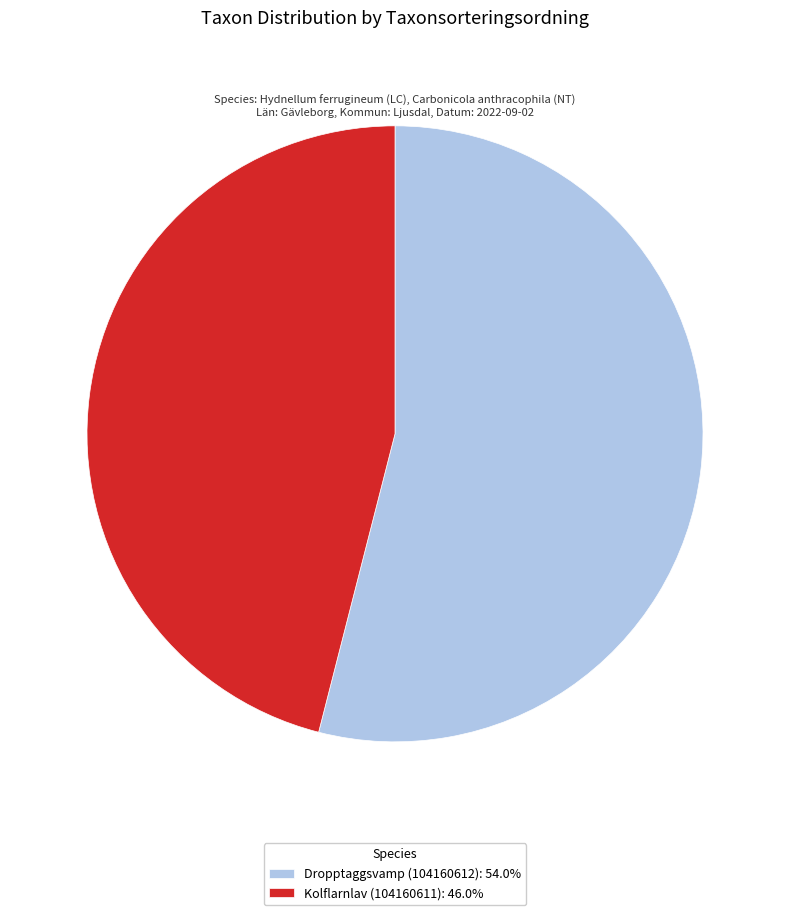

Combined, do Dropptaggsvamp (104160612): 54.0% and Kolflarnlav (104160611): 46.0% account for over 50%?

Yes